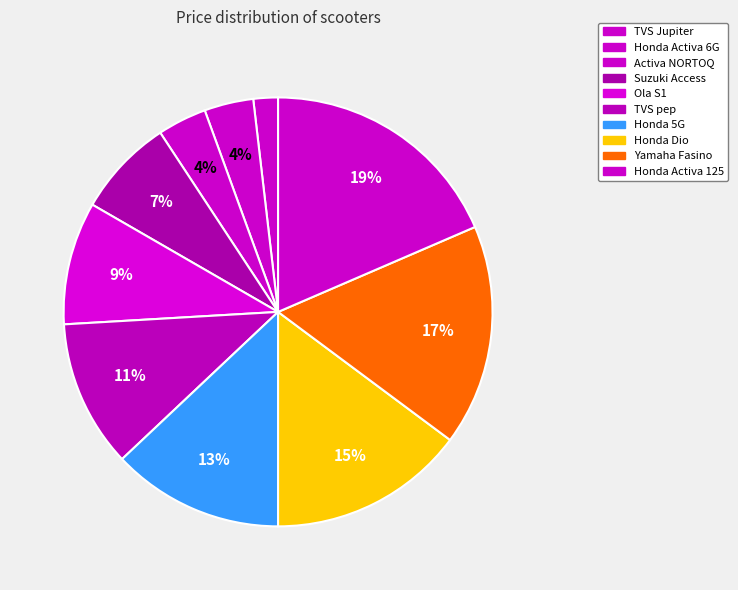

Rank the categories by value from lowest to highest.

TVS Jupiter, Honda Activa 6G, Activa NORTOQ, Suzuki Access, Ola S1, TVS pep, Honda 5G, Honda Dio, Yamaha Fasino, Honda Activa 125